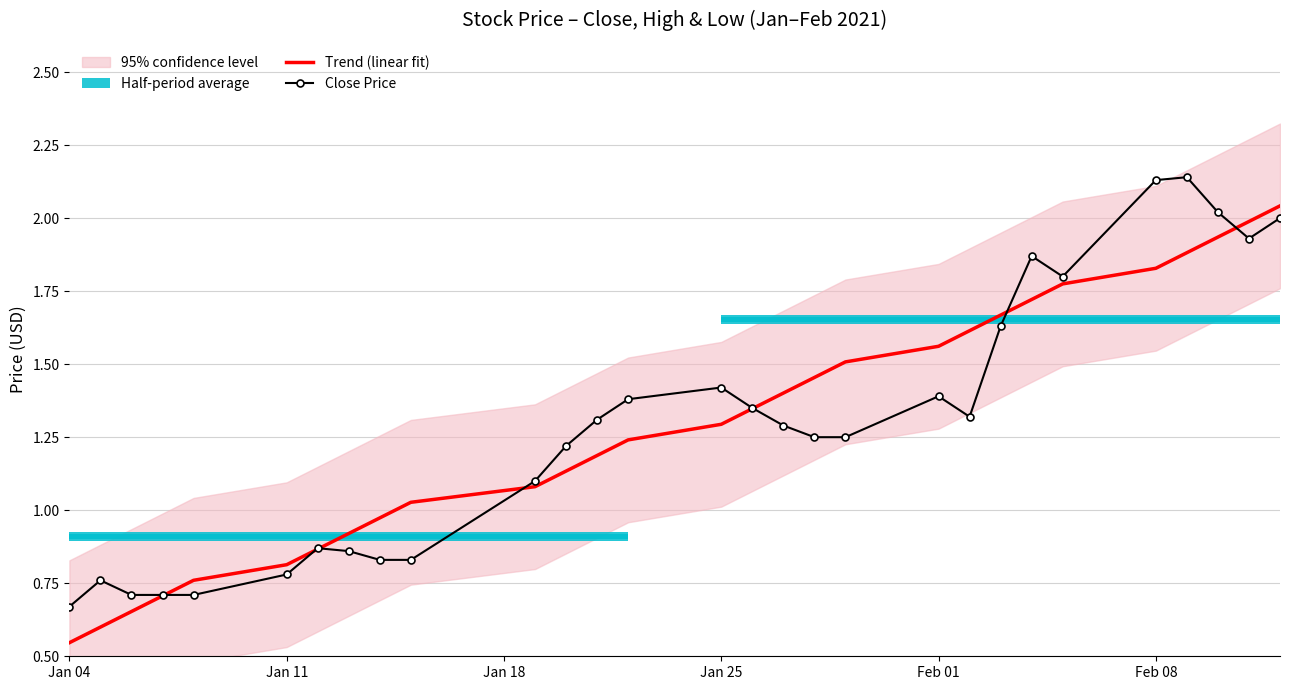

How many interior local valleys does the Close Price series have?

3